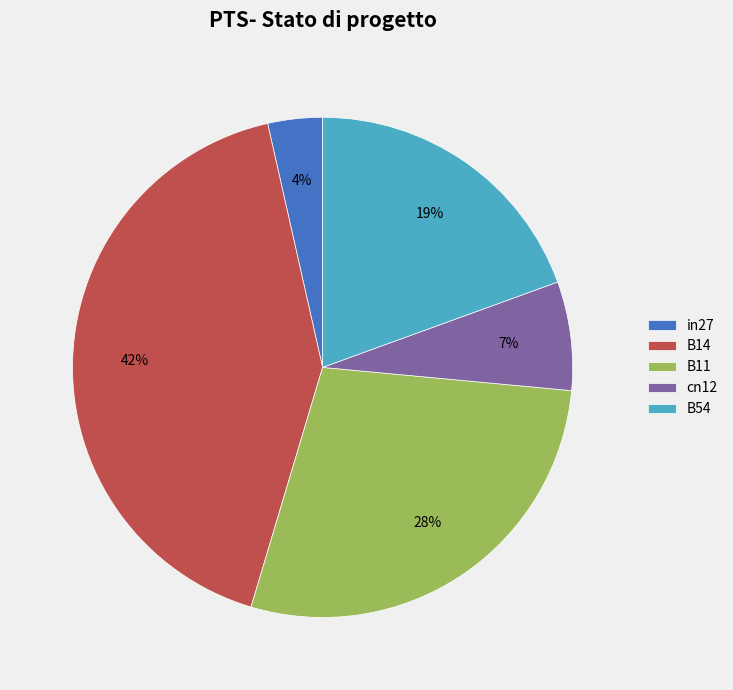

What is the ratio of the value at B11 to the value at B14?

0.7